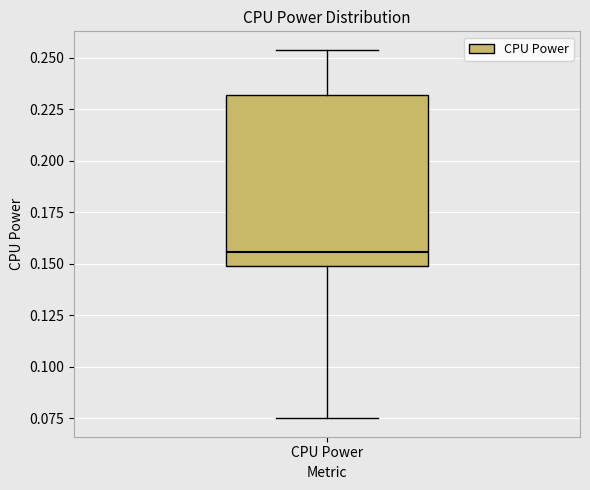

Where does the upper whisker of the box for CPU Power end on the y-axis? The values are not printed on the chart, so give them approximately, as read against the axis.

0.255